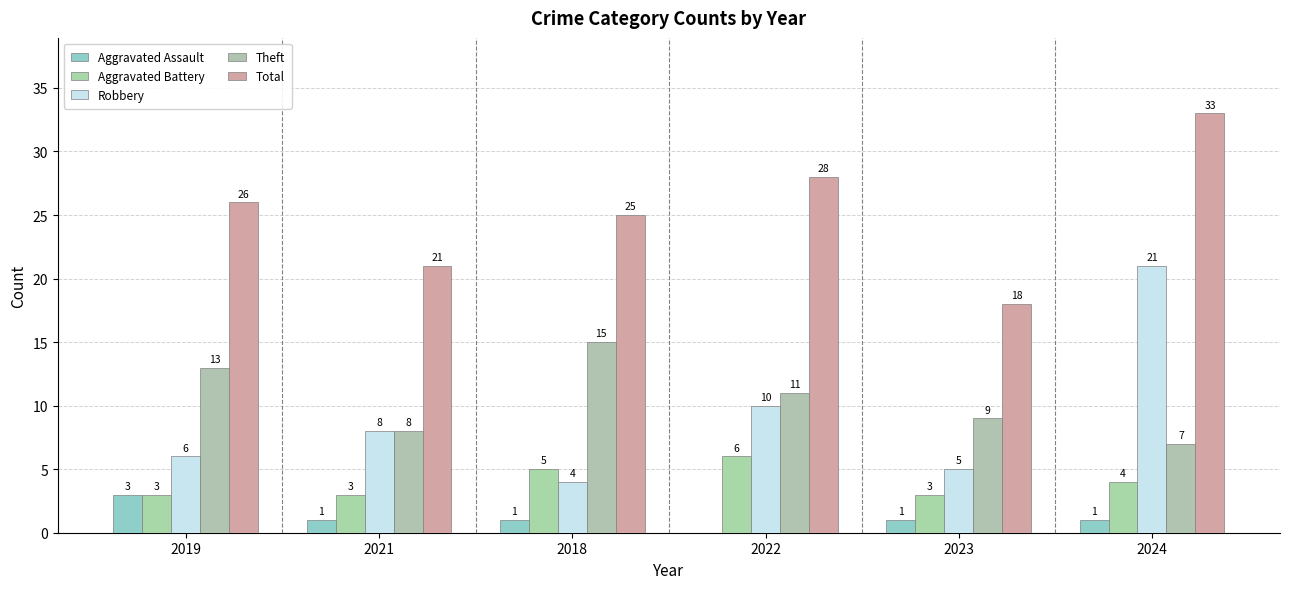

Is it true that Aggravated Assault equals 2 at 2023?

False